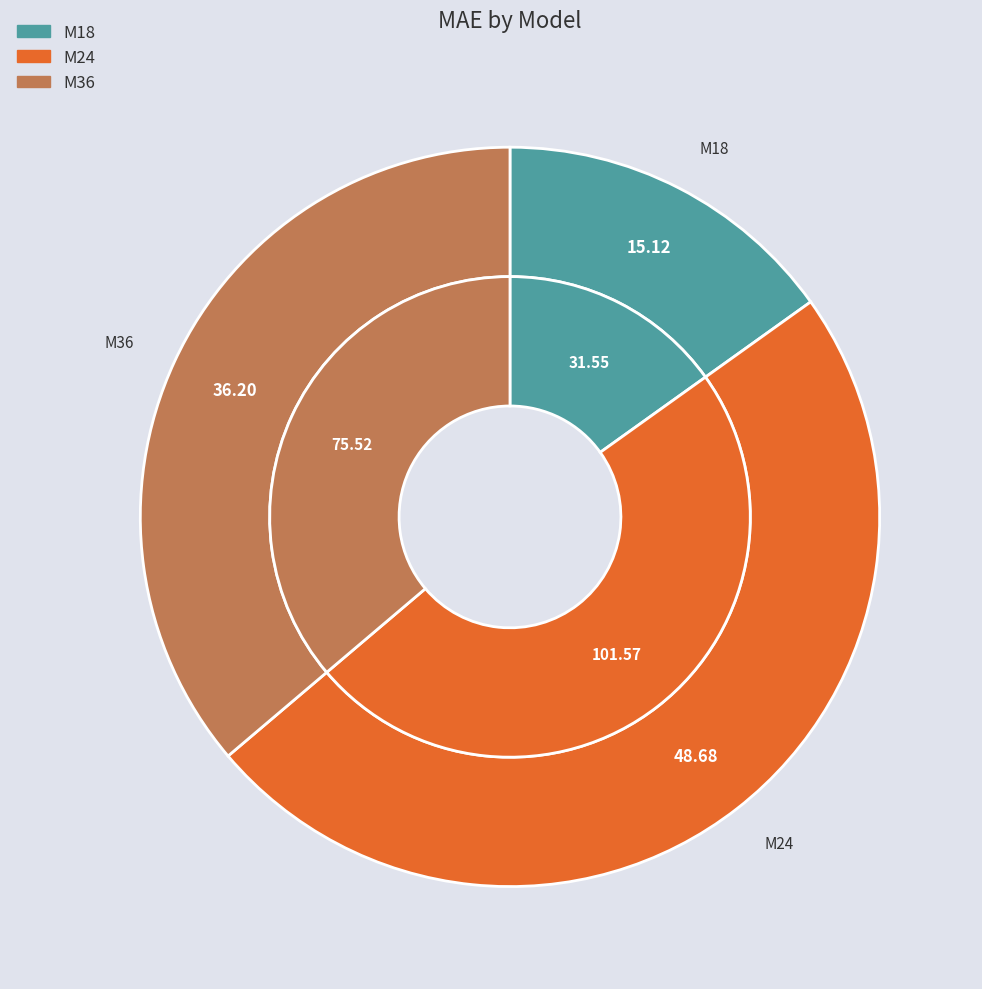

How many slices are in this pie chart?

3